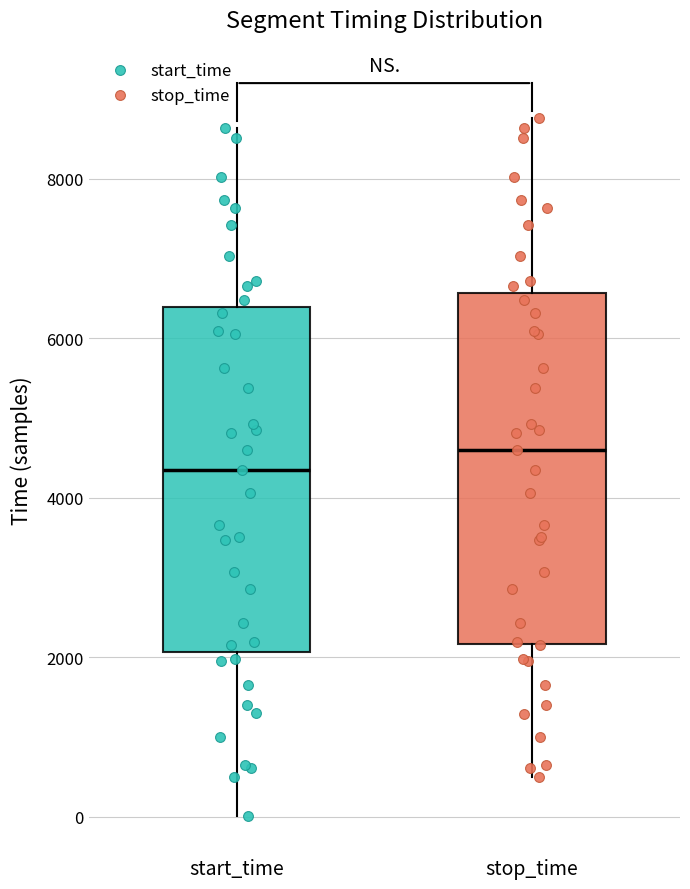

Reading left to right, read every box against the y-axis: the position of its median line, the range the box covers, and the ends of its whiskers. The values are not printed on the chart, so give them approximately, as read against the axis.

start_time: median 4400, box 2000 to 6400, whiskers 0 to 8600
stop_time: median 4600, box 2200 to 6600, whiskers 400 to 8800